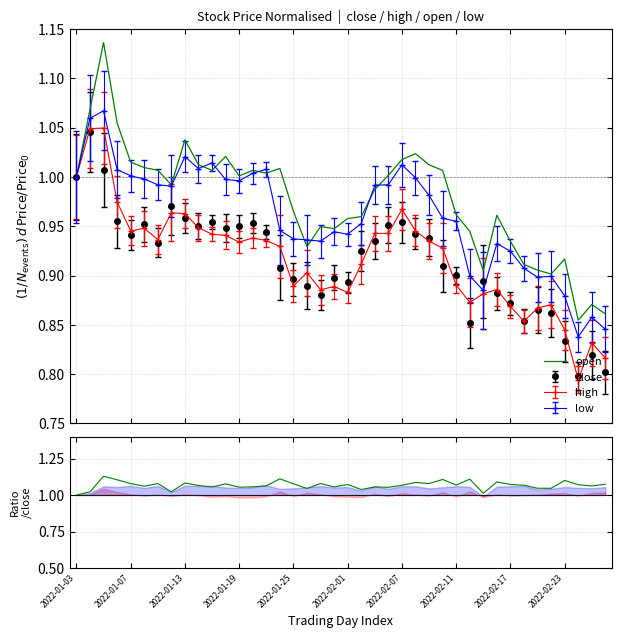

What is the greatest value displayed?

1.1